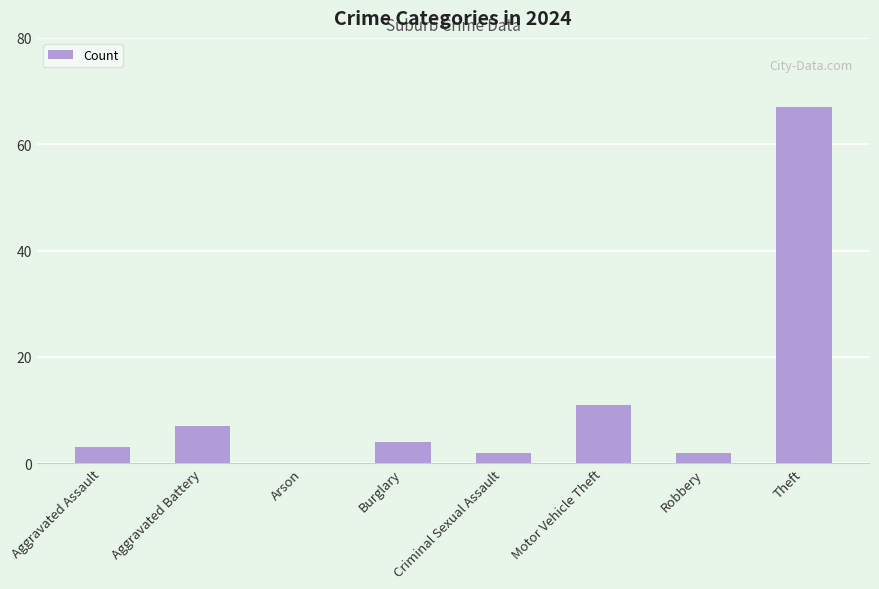

What is the change in value from Aggravated Battery to Arson?

-7